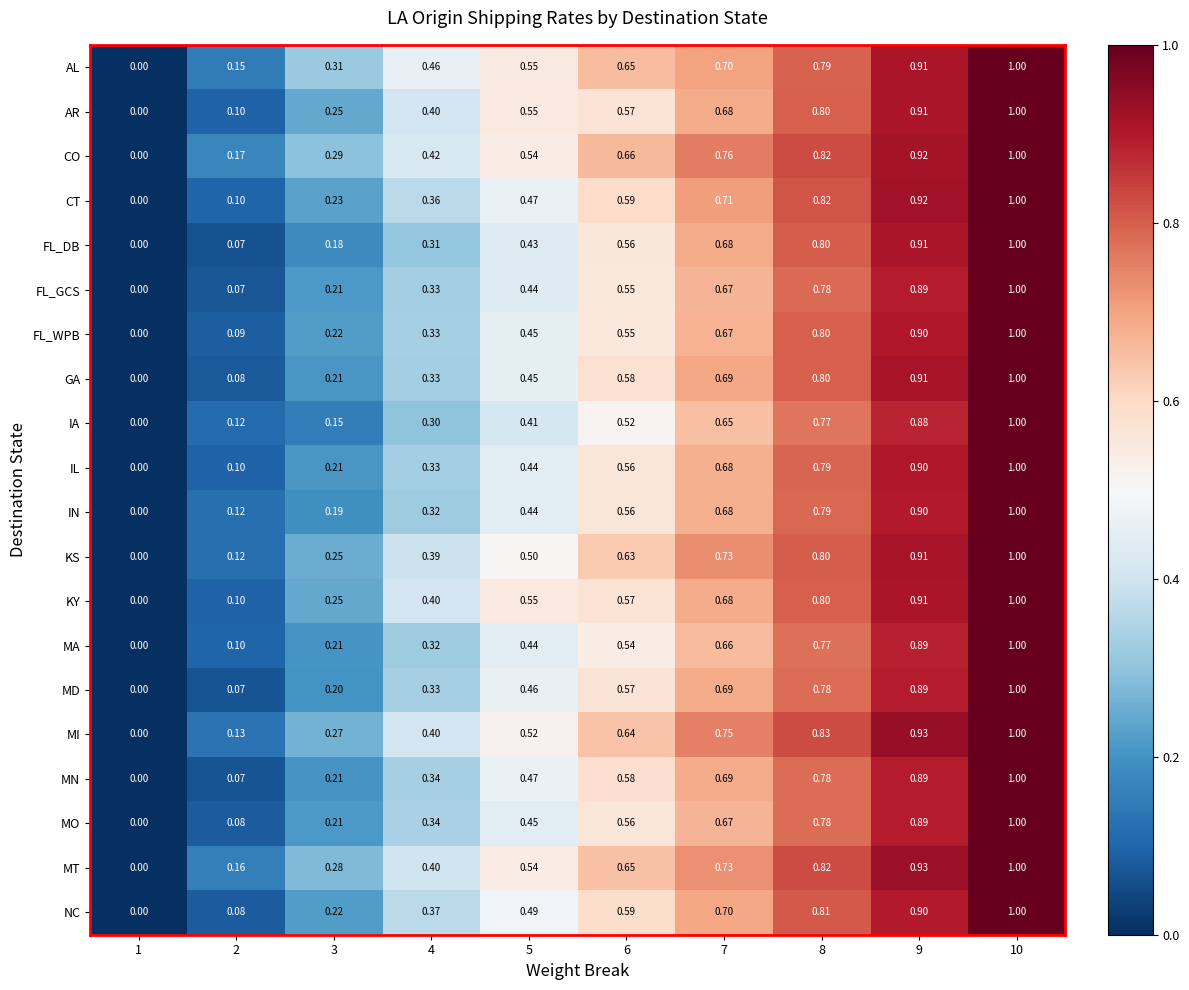

What is the spread (max minus min) of values at 8?

0.1